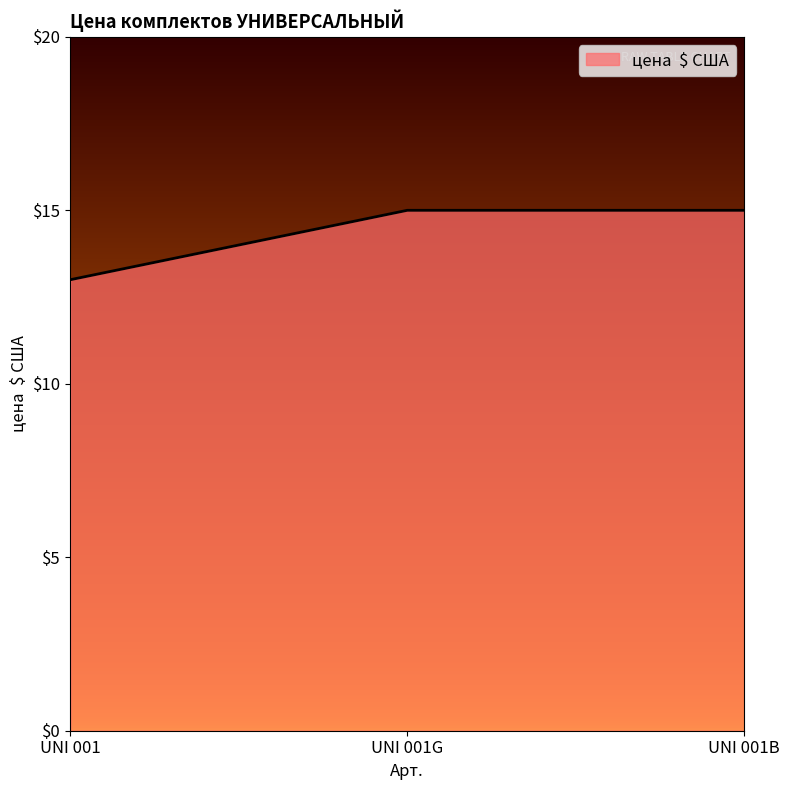

Reading left to right, what are all the values shown in this chart?

UNI 001=13	UNI 001G=15	UNI 001B=15